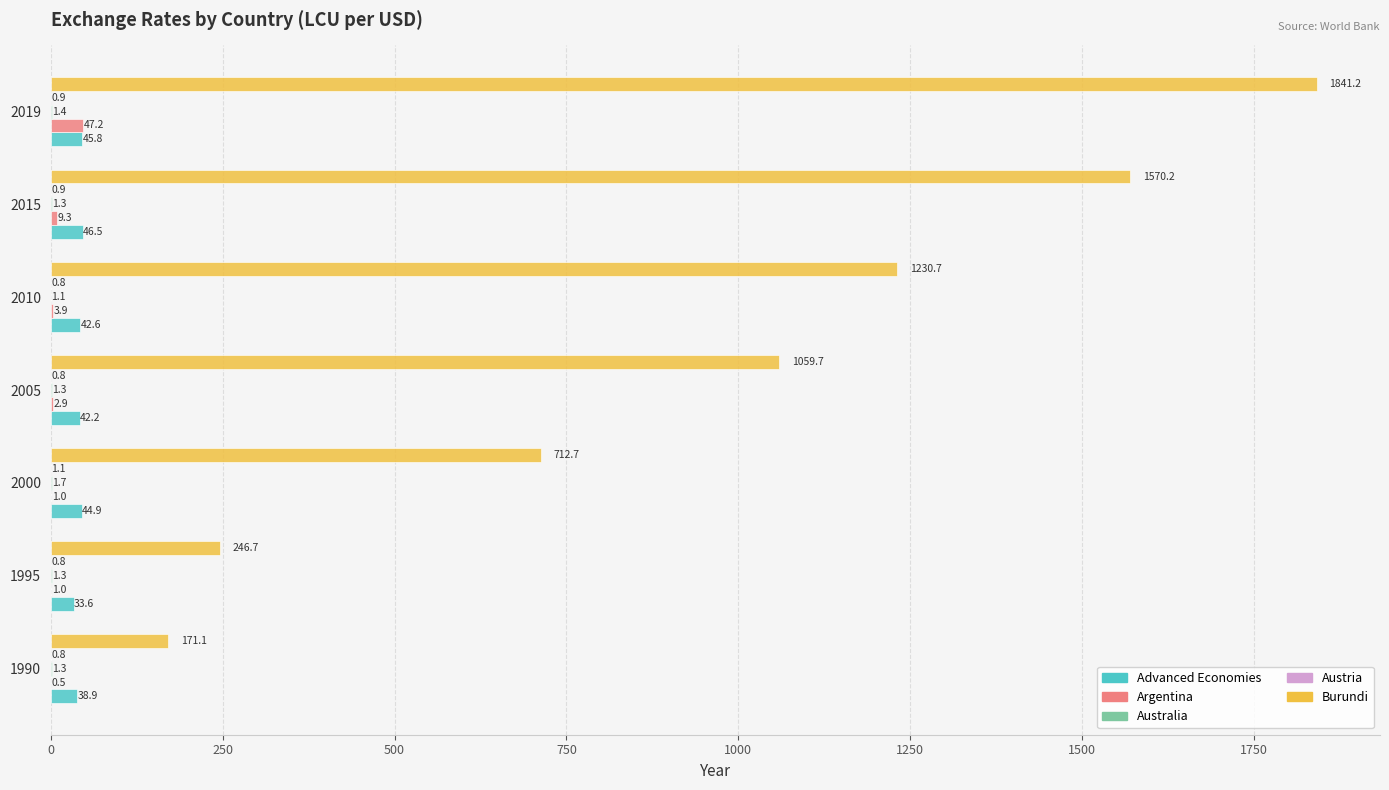

Which series has the largest total across all categories?

Burundi